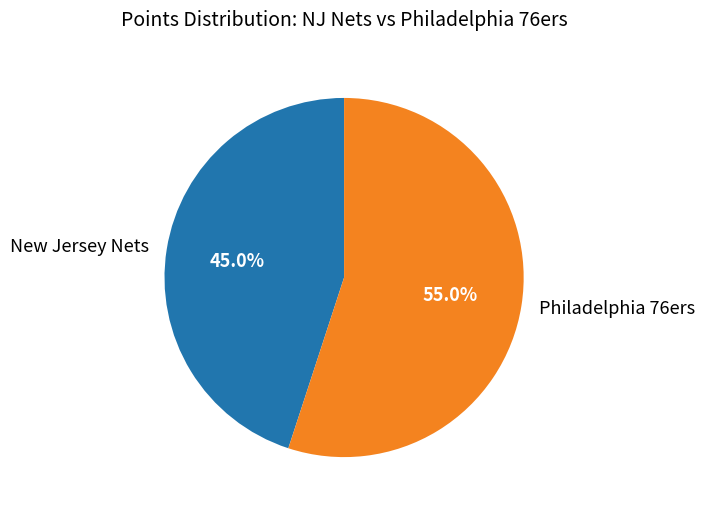

Is Philadelphia 76ers the majority of the pie?

Yes